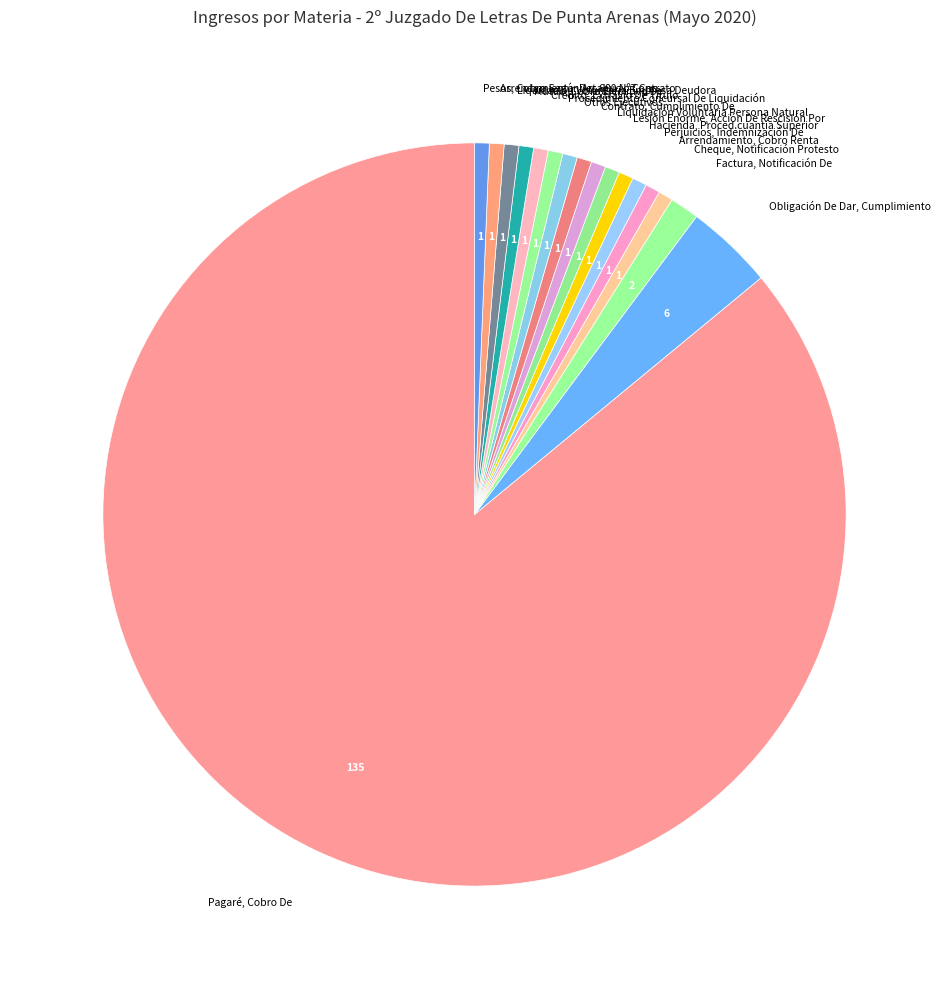

Is the sum of Perjuicios, Indemnización De and Otros Ejecutivos greater than half?

No